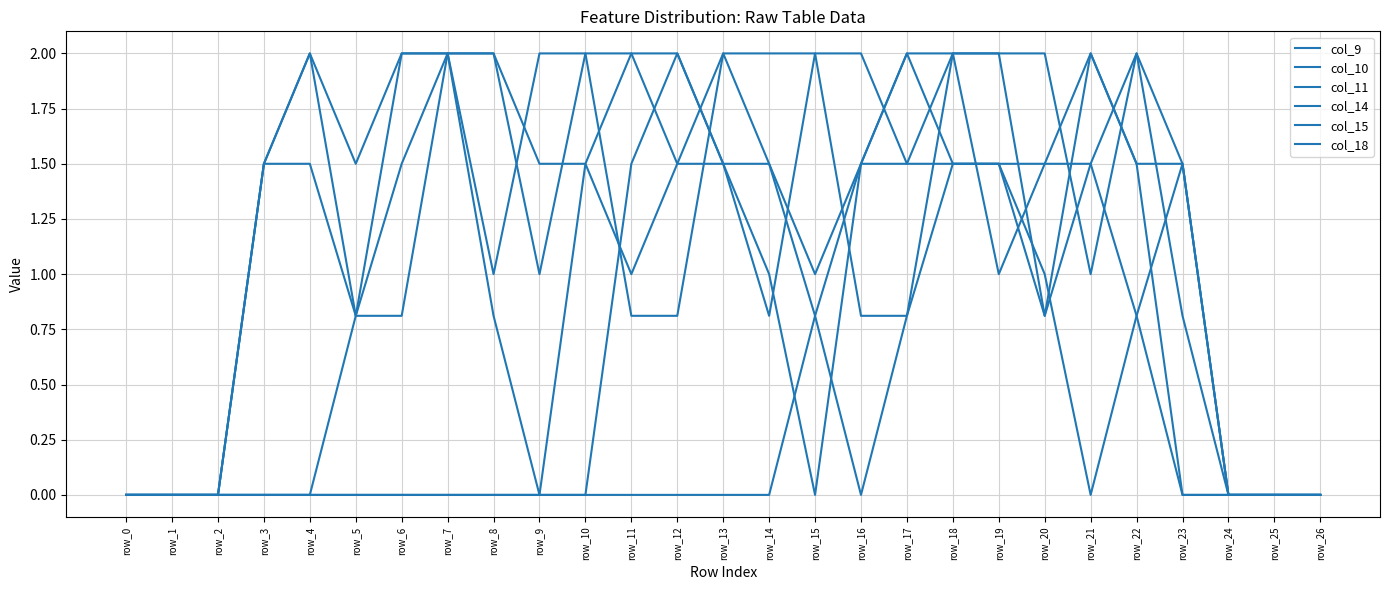

The col_15 series shows 2.9 at row_7. True or false?

False